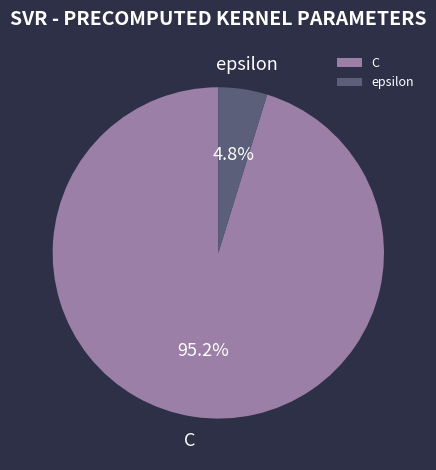

What percentage is the epsilon slice, to the nearest percent?

5%